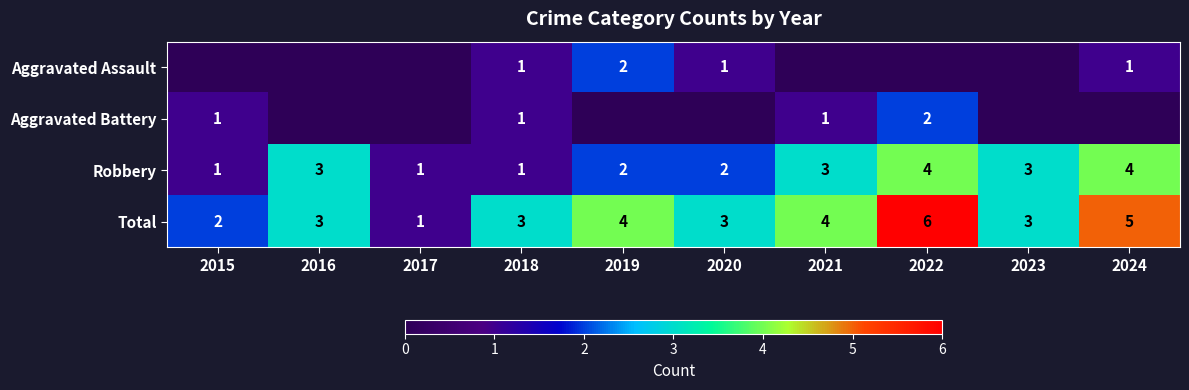

True or false: Total has a value of 3 at 2015.

False